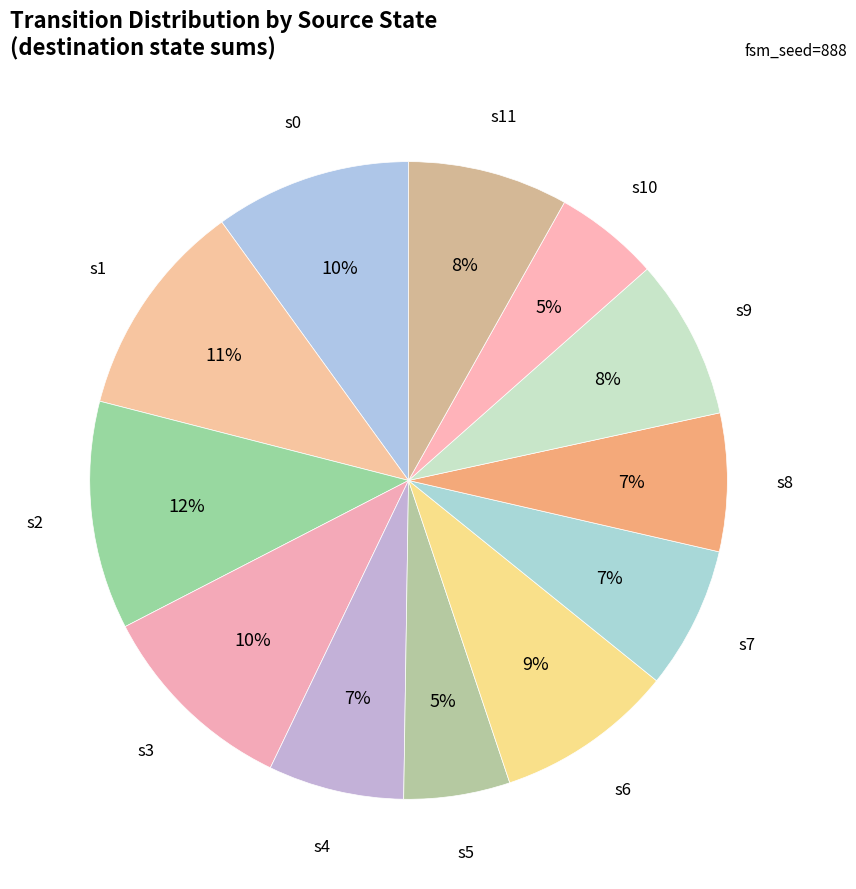

Count the number of slices in the pie.

12